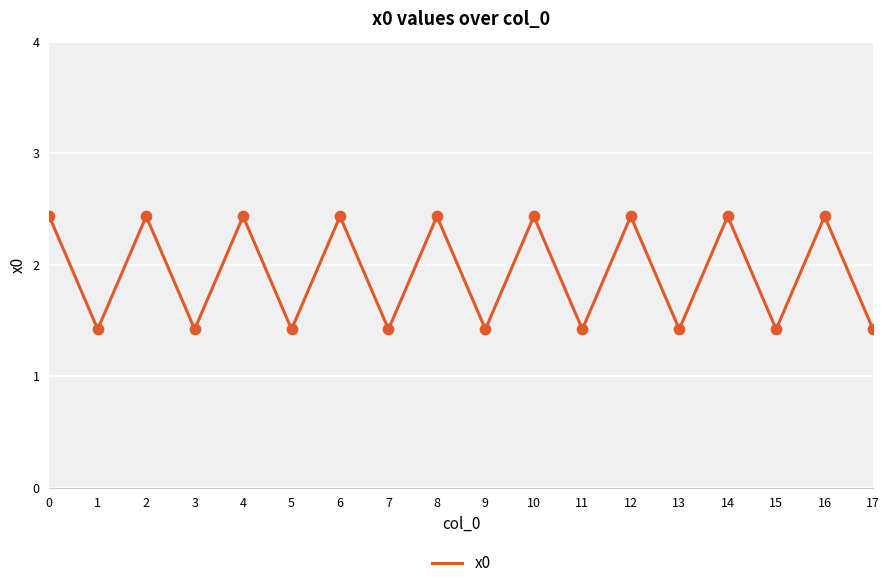

Approximately how many times larger is the value at 4 compared to 7?

1.7